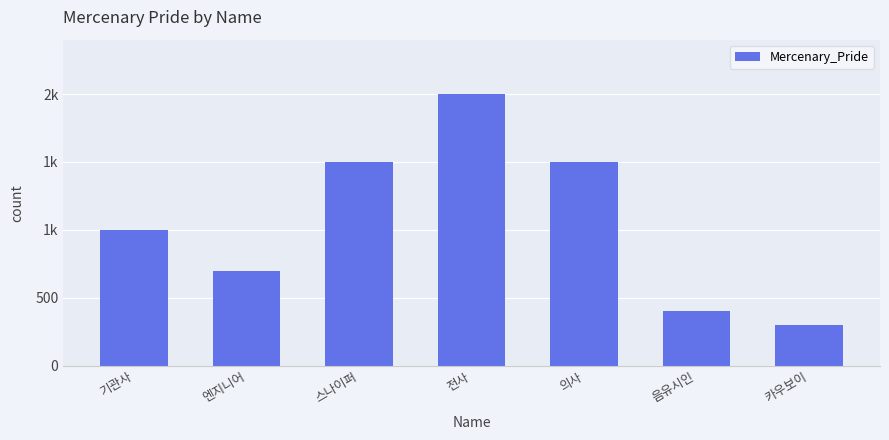

What is the average value?

1057